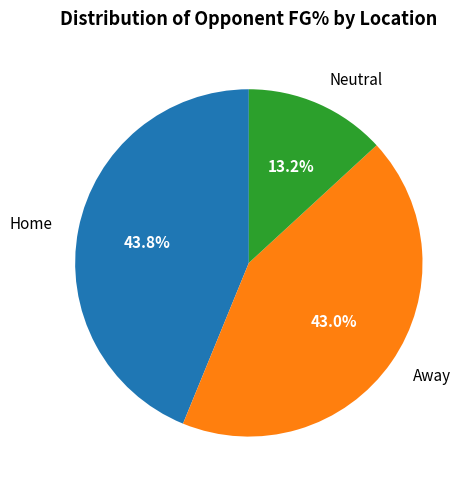

What is the ratio of the value at Home to the value at Away?

1.0